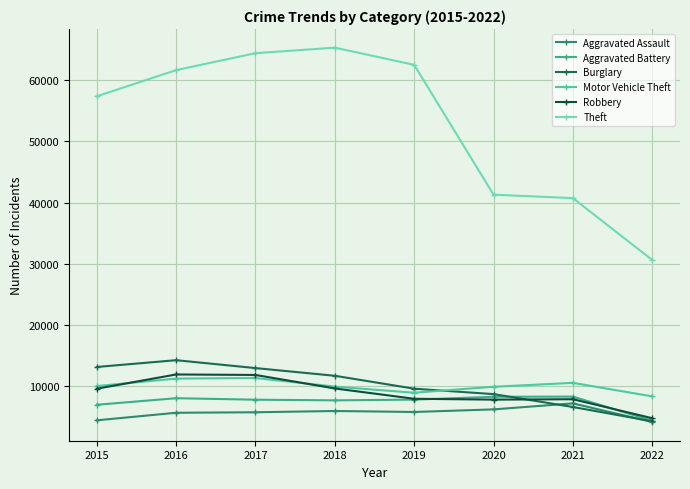

Rank the categories by Robbery value from highest to lowest.

2016, 2017, 2018, 2015, 2019, 2021, 2020, 2022